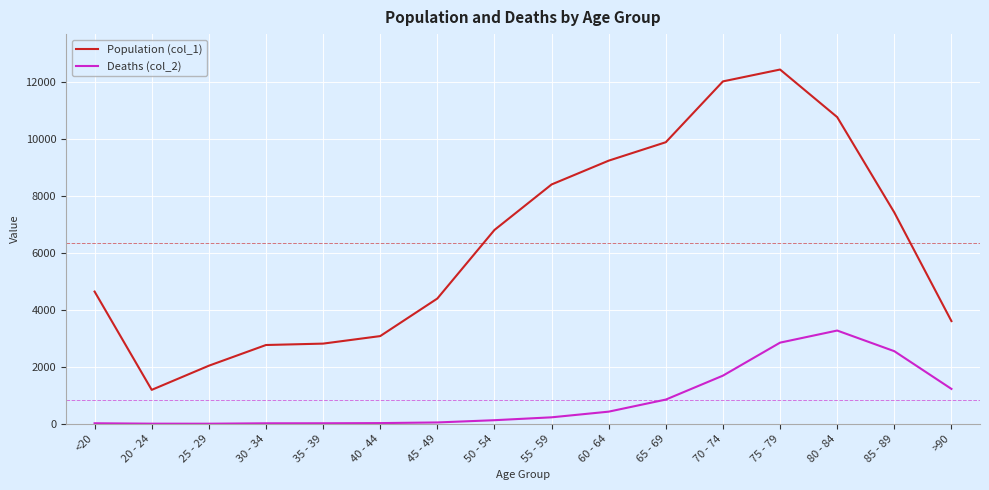

Which series has the widest spread of values?

Population (col_1)